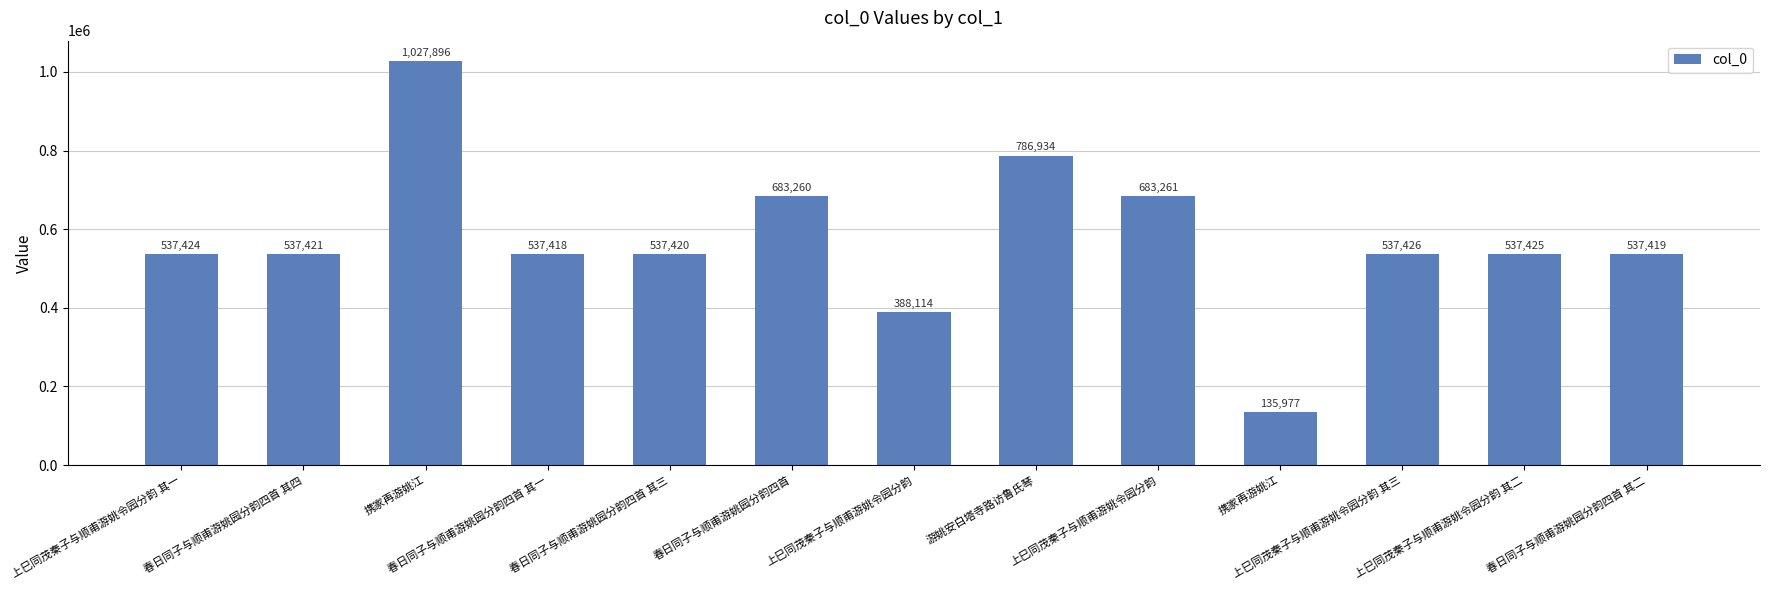

How many values are below 537424?

6